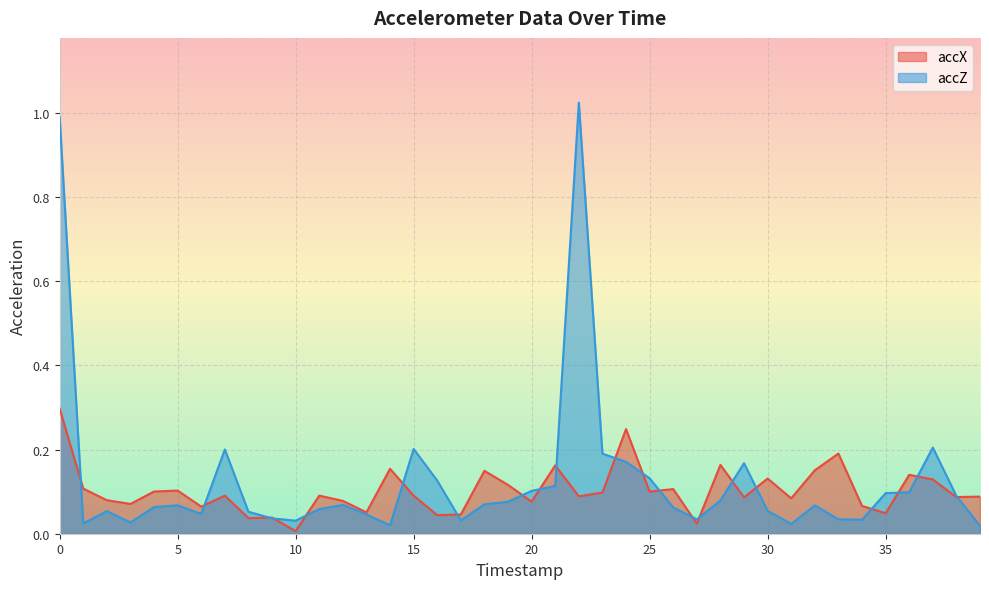

Which series ends up on top after the final intersection of accX and accZ?

accX